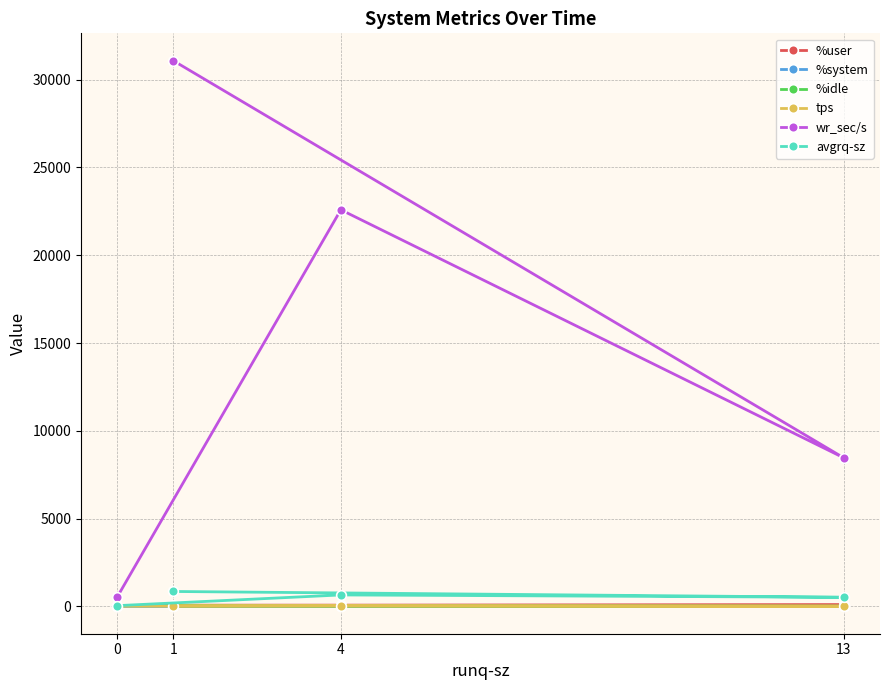

What position from the right is 4?

3